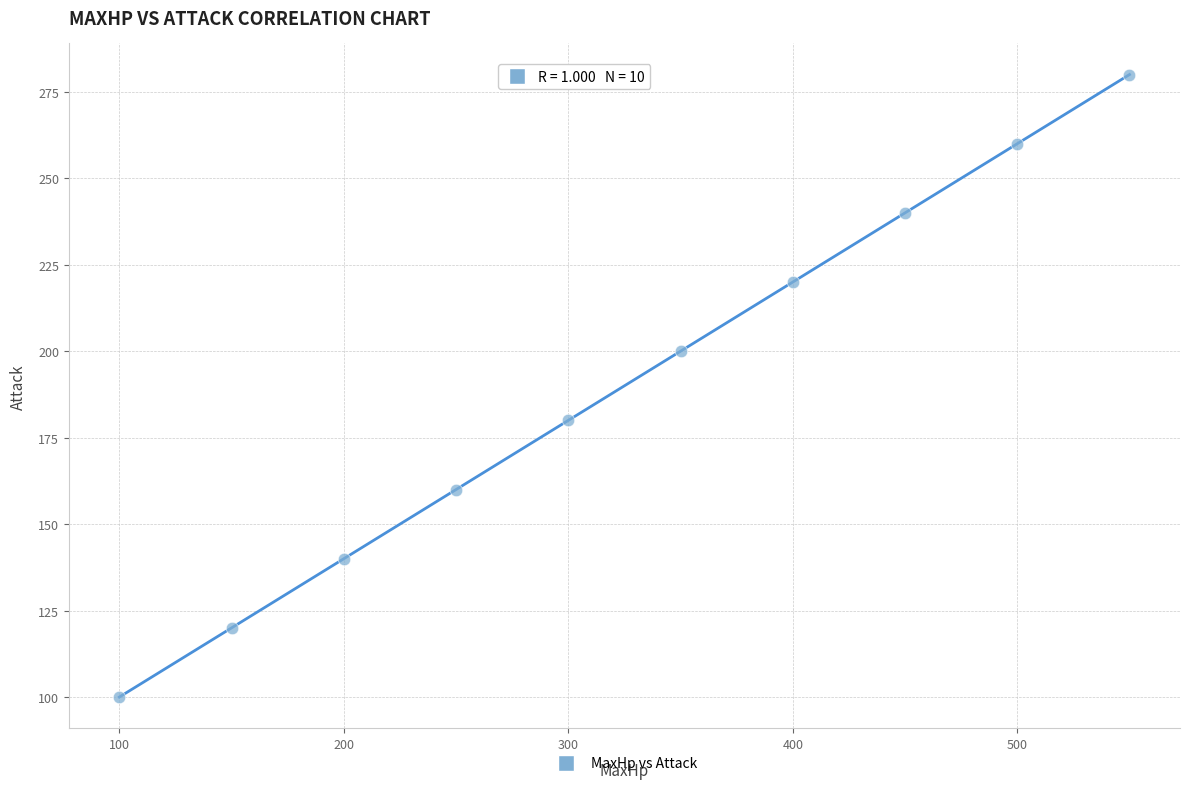

What is the average Y value?

190